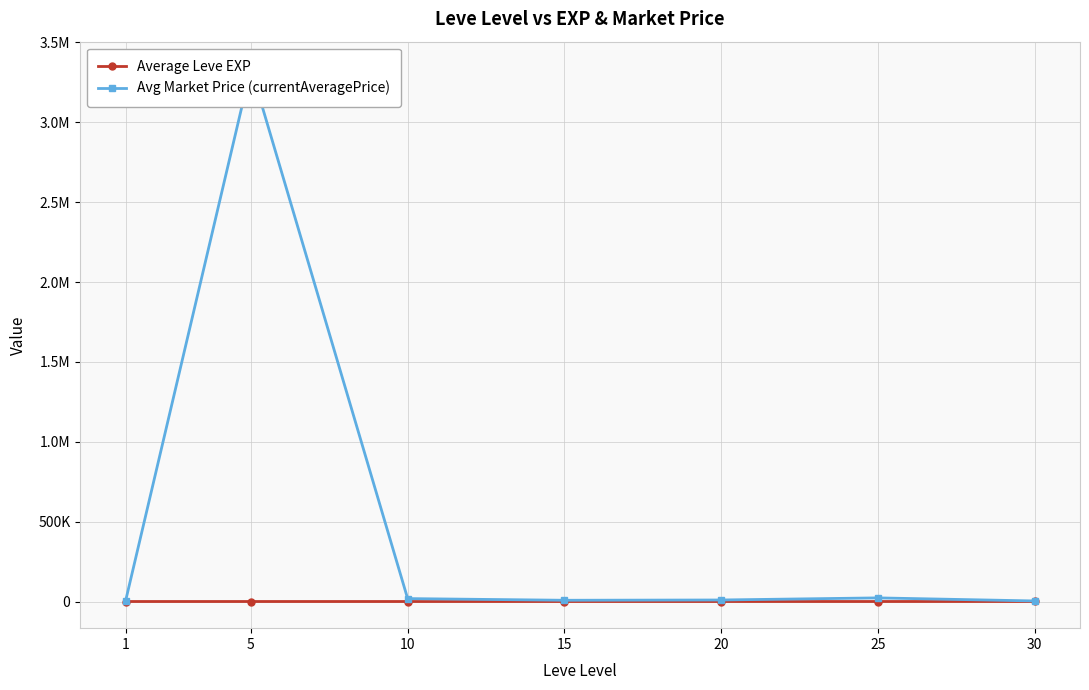

True or false: Average Leve EXP has more than 0 interior local peaks.

False